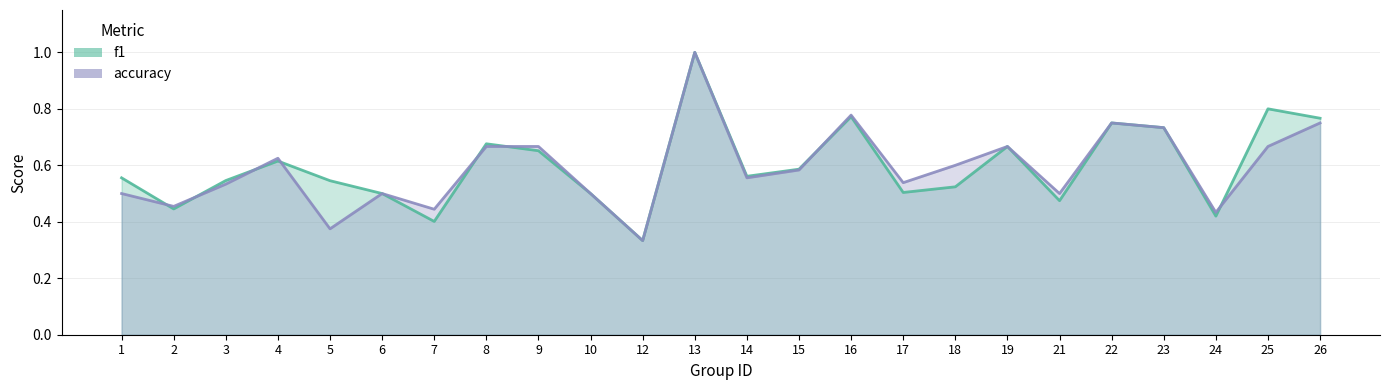

What is the sum of all f1 values?

14.3